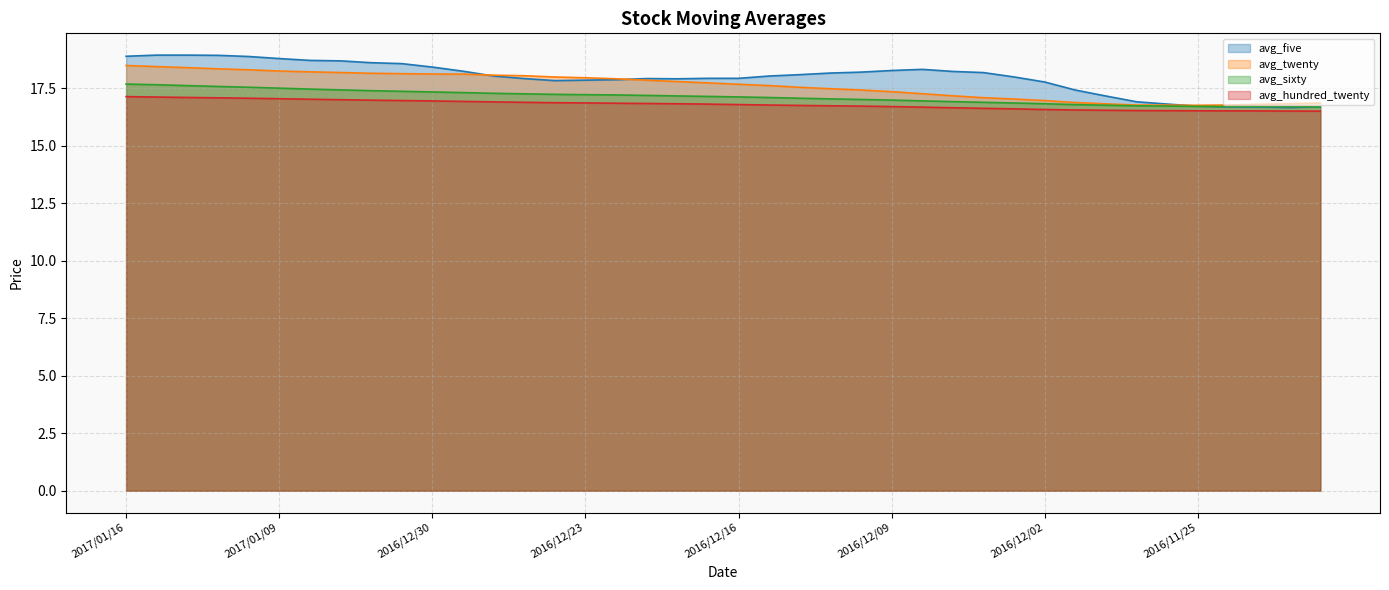

Reading left to right, what are all the values shown in this chart?

avg_five: 2017/01/16=18.9	2017/01/13=18.9	2017/01/12=18.9	2017/01/11=18.9	2017/01/10=18.9	2017/01/09=18.8	2017/01/06=18.7	2017/01/05=18.7	2017/01/04=18.6	2017/01/03=18.6	2016/12/30=18.4	2016/12/29=18.2	2016/12/28=18.0	2016/12/27=17.9	2016/12/26=17.8	2016/12/23=17.9	2016/12/22=17.9	2016/12/21=17.9	2016/12/20=17.9	2016/12/19=17.9	2016/12/16=17.9	2016/12/15=18.0	2016/12/14=18.1	2016/12/13=18.2	2016/12/12=18.2	2016/12/09=18.3	2016/12/08=18.3	2016/12/07=18.2	2016/12/06=18.2	2016/12/05=18.0	2016/12/02=17.8	2016/12/01=17.4	2016/11/30=17.2	2016/11/29=16.9	2016/11/28=16.8	2016/11/25=16.7	2016/11/24=16.7	2016/11/23=16.7	2016/11/22=16.7	2016/11/21=16.7
avg_twenty: 2017/01/16=18.5	2017/01/13=18.4	2017/01/12=18.4	2017/01/11=18.4	2017/01/10=18.3	2017/01/09=18.3	2017/01/06=18.2	2017/01/05=18.2	2017/01/04=18.2	2017/01/03=18.1	2016/12/30=18.1	2016/12/29=18.1	2016/12/28=18.1	2016/12/27=18.1	2016/12/26=18.0	2016/12/23=18.0	2016/12/22=17.9	2016/12/21=17.9	2016/12/20=17.8	2016/12/19=17.7	2016/12/16=17.7	2016/12/15=17.6	2016/12/14=17.6	2016/12/13=17.5	2016/12/12=17.4	2016/12/09=17.4	2016/12/08=17.3	2016/12/07=17.2	2016/12/06=17.1	2016/12/05=17.0	2016/12/02=17.0	2016/12/01=16.9	2016/11/30=16.8	2016/11/29=16.8	2016/11/28=16.8	2016/11/25=16.8	2016/11/24=16.8	2016/11/23=16.8	2016/11/22=16.8	2016/11/21=16.9
avg_sixty: 2017/01/16=17.7	2017/01/13=17.7	2017/01/12=17.6	2017/01/11=17.6	2017/01/10=17.6	2017/01/09=17.5	2017/01/06=17.5	2017/01/05=17.4	2017/01/04=17.4	2017/01/03=17.4	2016/12/30=17.3	2016/12/29=17.3	2016/12/28=17.3	2016/12/27=17.3	2016/12/26=17.2	2016/12/23=17.2	2016/12/22=17.2	2016/12/21=17.2	2016/12/20=17.2	2016/12/19=17.2	2016/12/16=17.1	2016/12/15=17.1	2016/12/14=17.1	2016/12/13=17.0	2016/12/12=17.0	2016/12/09=17.0	2016/12/08=17.0	2016/12/07=16.9	2016/12/06=16.9	2016/12/05=16.9	2016/12/02=16.8	2016/12/01=16.8	2016/11/30=16.8	2016/11/29=16.7	2016/11/28=16.7	2016/11/25=16.7	2016/11/24=16.7	2016/11/23=16.7	2016/11/22=16.7	2016/11/21=16.7
avg_hundred_twenty: 2017/01/16=17.1	2017/01/13=17.1	2017/01/12=17.1	2017/01/11=17.1	2017/01/10=17.1	2017/01/09=17.1	2017/01/06=17.0	2017/01/05=17.0	2017/01/04=17.0	2017/01/03=17.0	2016/12/30=17.0	2016/12/29=16.9	2016/12/28=16.9	2016/12/27=16.9	2016/12/26=16.9	2016/12/23=16.9	2016/12/22=16.9	2016/12/21=16.8	2016/12/20=16.8	2016/12/19=16.8	2016/12/16=16.8	2016/12/15=16.8	2016/12/14=16.8	2016/12/13=16.7	2016/12/12=16.7	2016/12/09=16.7	2016/12/08=16.7	2016/12/07=16.7	2016/12/06=16.6	2016/12/05=16.6	2016/12/02=16.6	2016/12/01=16.6	2016/11/30=16.6	2016/11/29=16.5	2016/11/28=16.5	2016/11/25=16.5	2016/11/24=16.5	2016/11/23=16.5	2016/11/22=16.5	2016/11/21=16.5